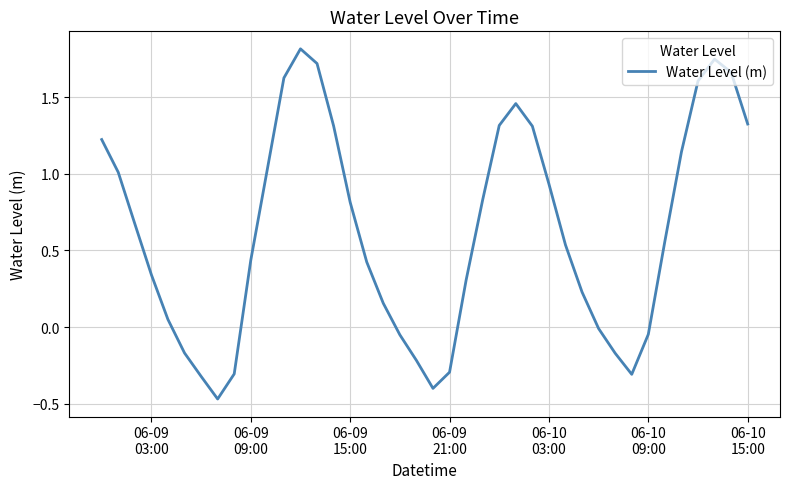

What is the maximum value shown in the chart?

1.8